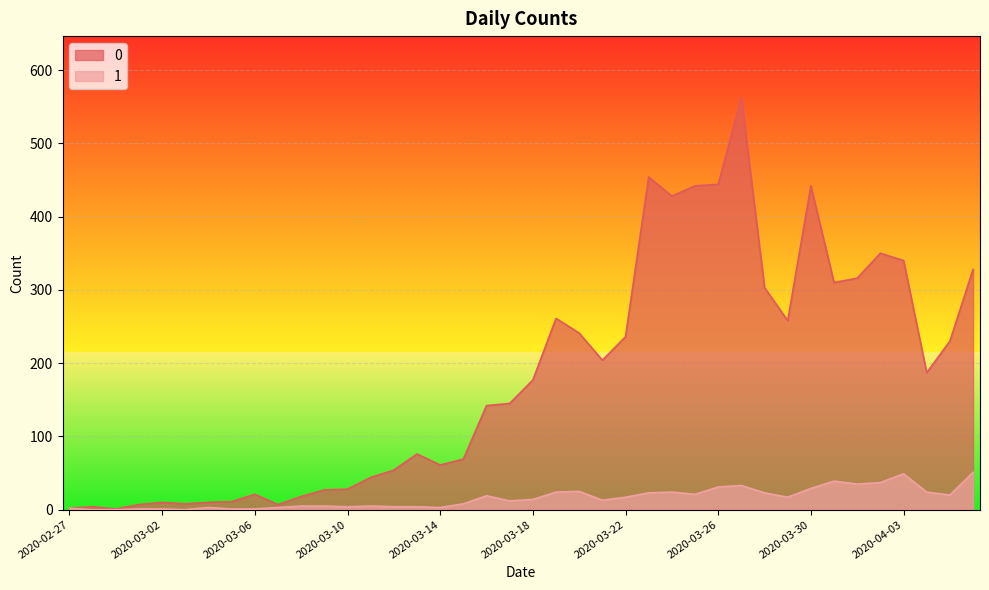

What is the value of the 1 point at the 15th from the left?

4